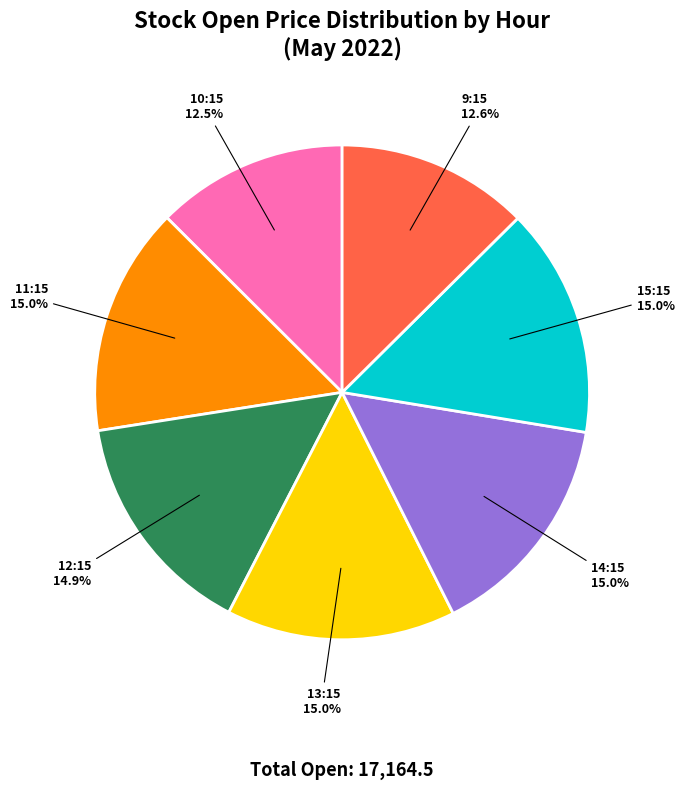

Approximately how many times larger is the value at 12:15 compared to 9:15?

1.2